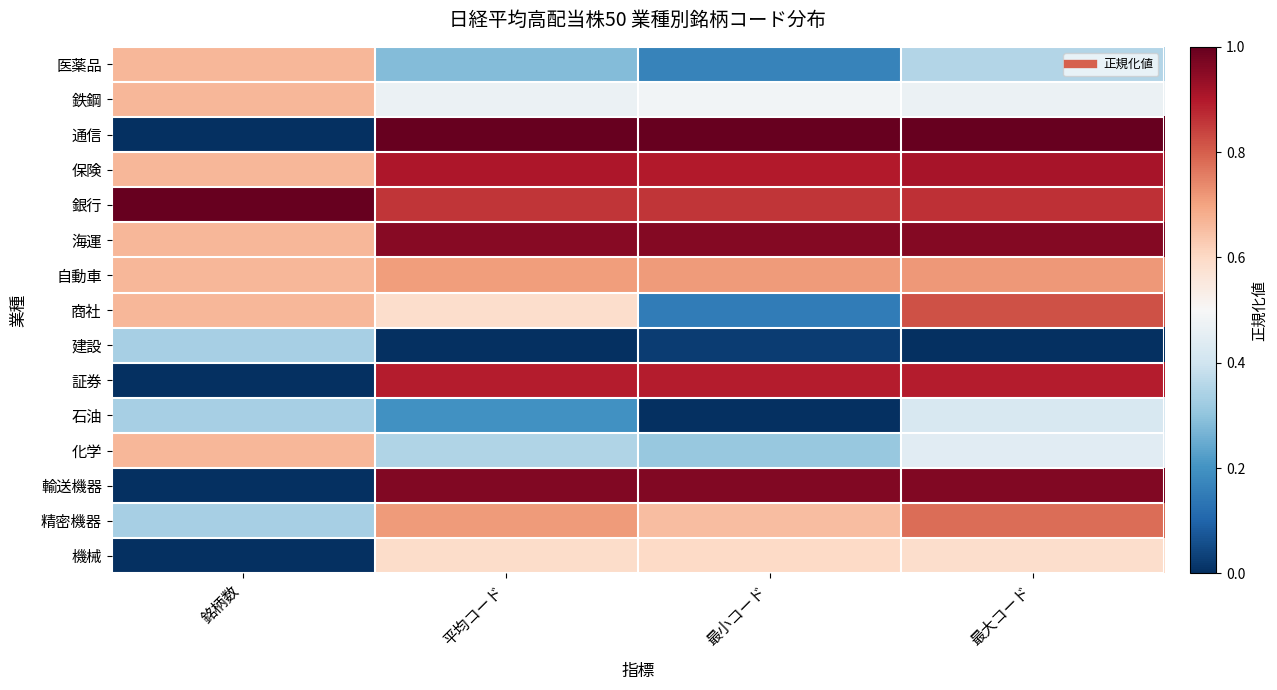

List the series in order of their peak value, lowest first.

建設, 石油, 機械, 医薬品, 鉄鋼, 化学, 自動車, 精密機器, 商社, 証券, 保険, 海運, 輸送機器, 通信, 銀行